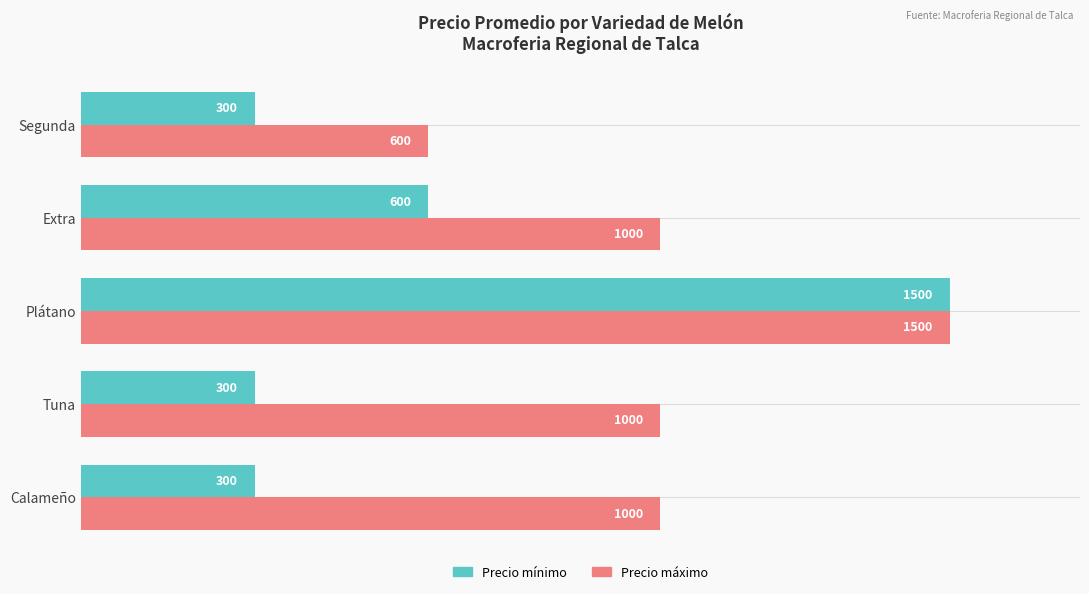

List the series in order of their overall mean, highest first.

Precio máximo, Precio mínimo